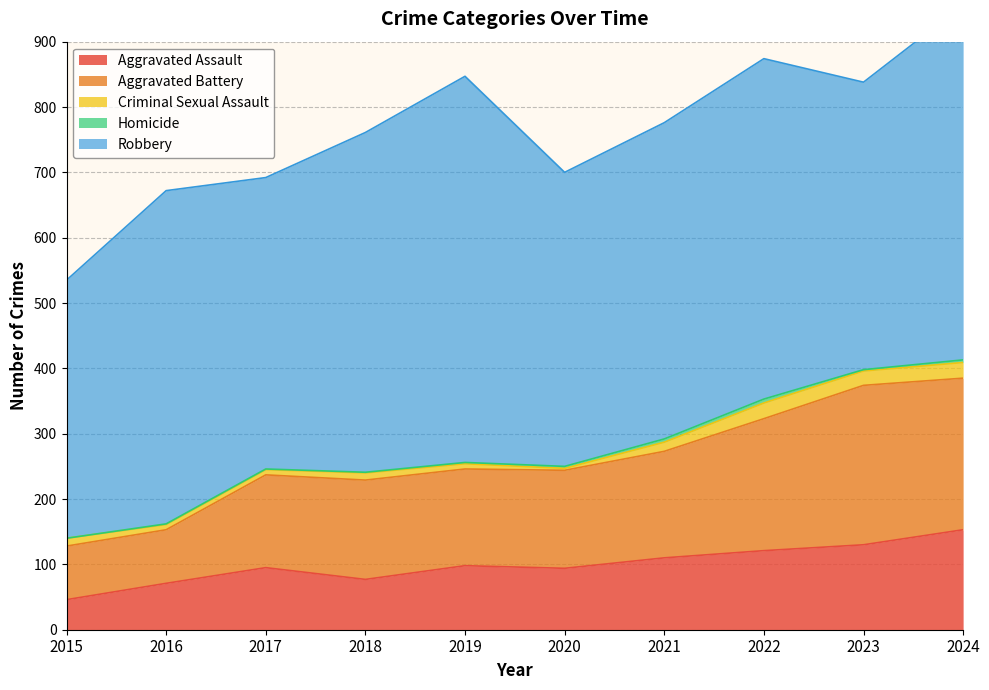

What is the highest value of the Criminal Sexual Assault series?

24